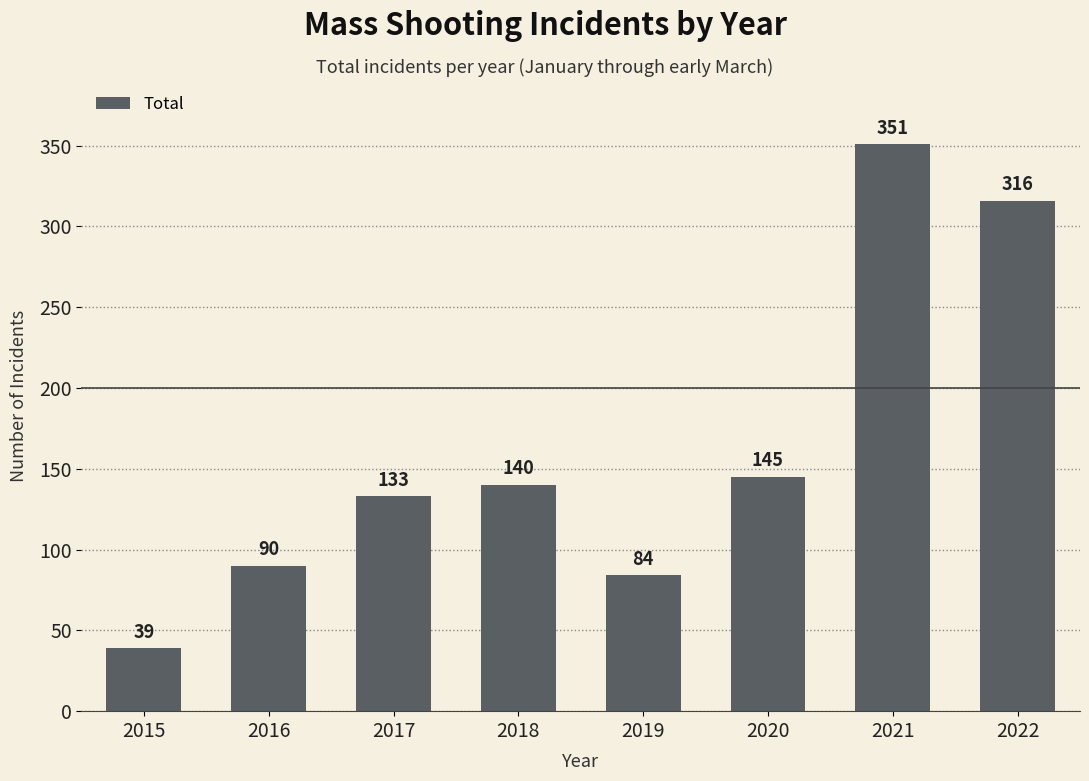

Reading right to left, transcribe all the data shown in this chart.

2022=316	2021=351	2020=145	2019=84	2018=140	2017=133	2016=90	2015=39